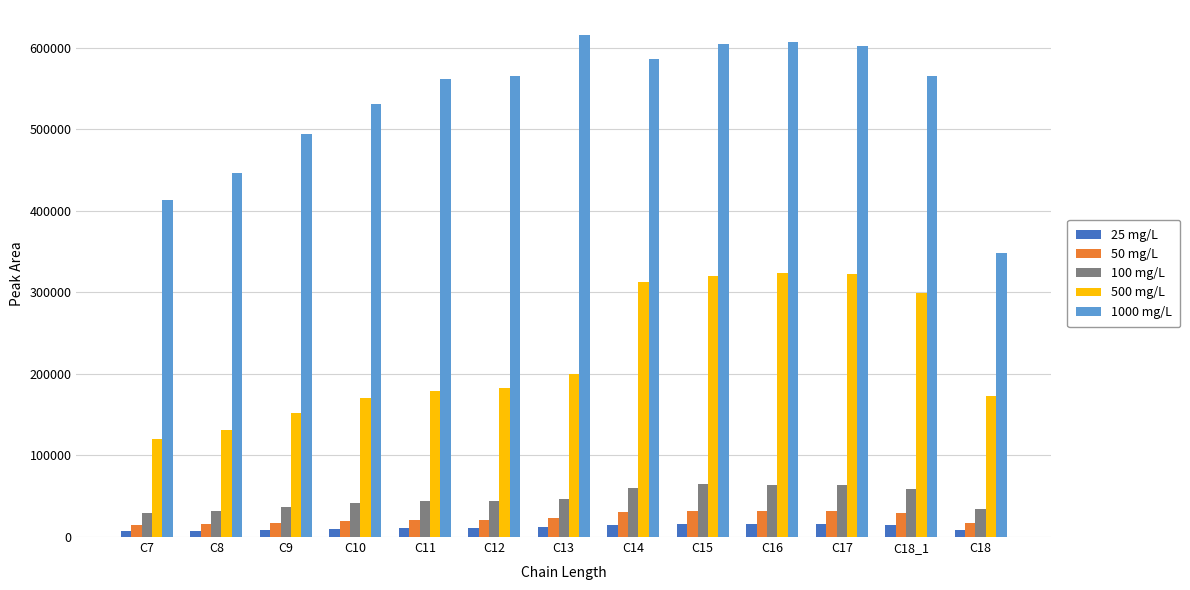

Are the bars horizontal?

No